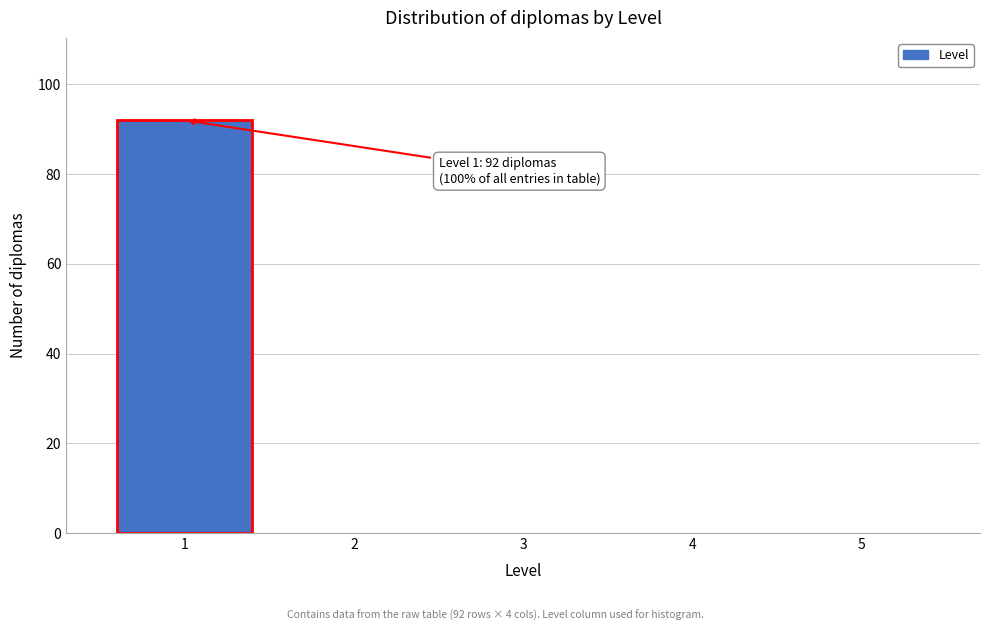

Over which range of the x-axis is the bar tallest?

0.5 to 1.5